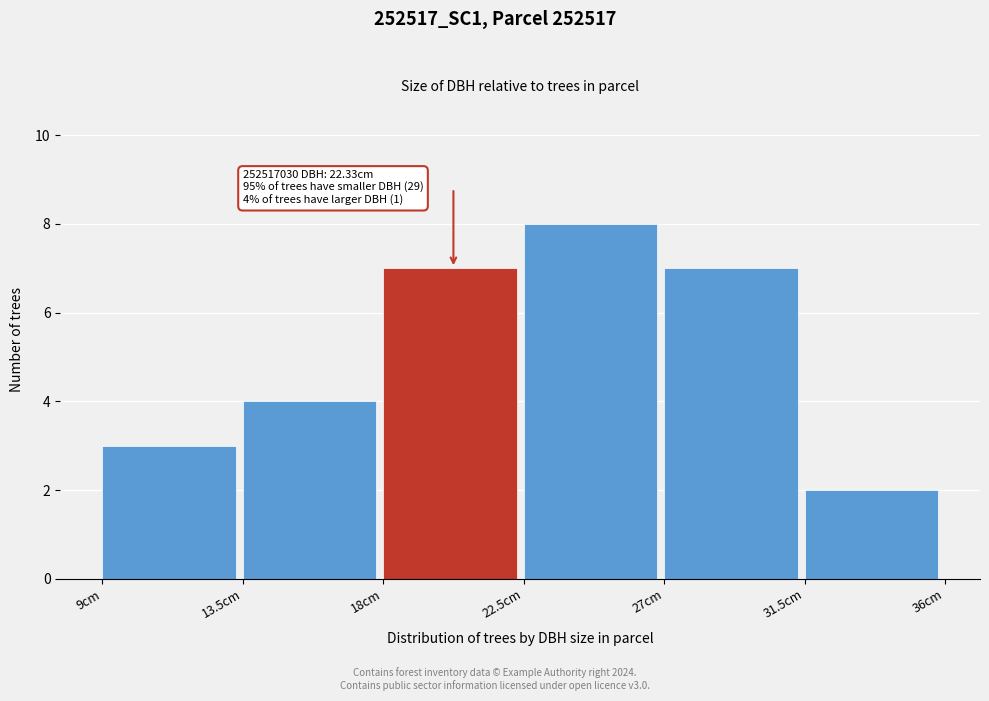

Over which range of the x-axis is the bar tallest?

22.5 to 27.0